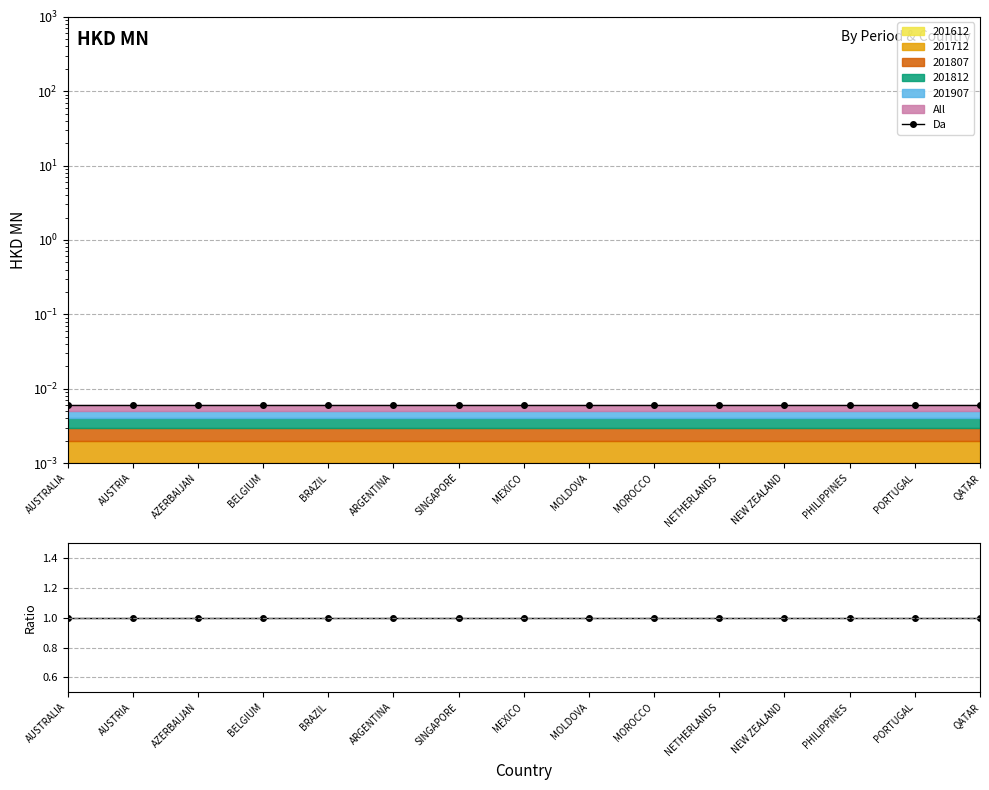

True or false: Da and Ratio intersect in this chart.

False